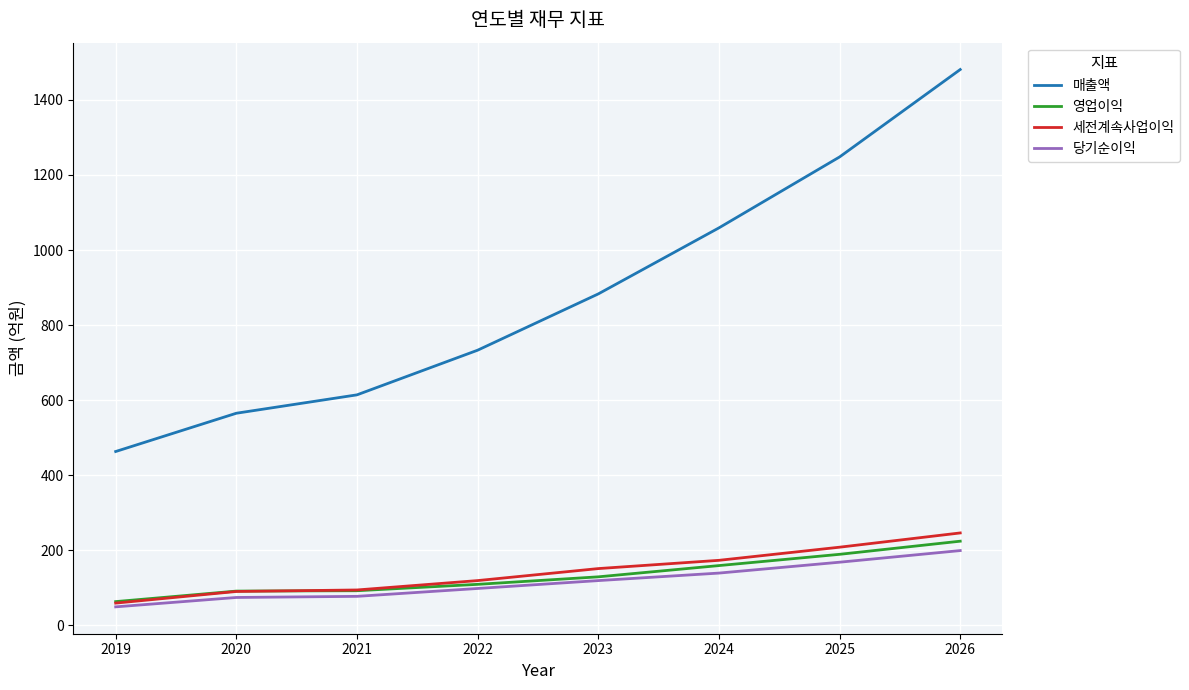

Is this an area chart (filled region under the line)?

No